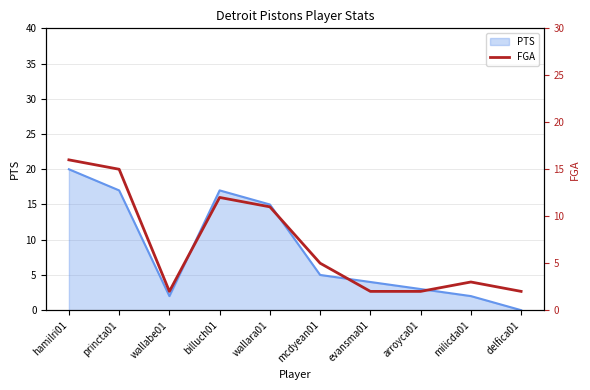

Which category has the highest value in the PTS series?

hamilri01